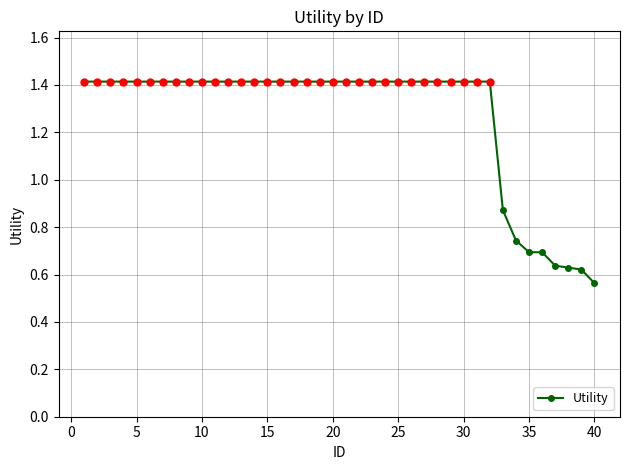

What is the maximum value shown in the chart?

1.4